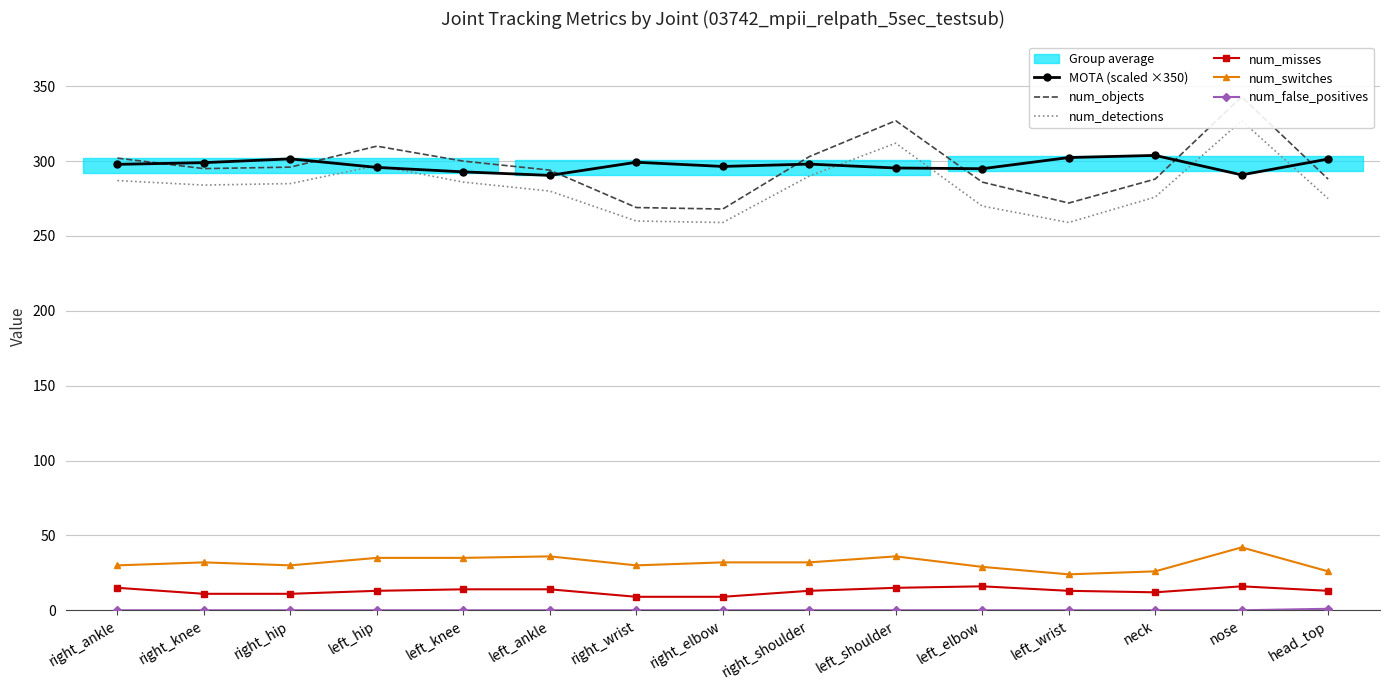

Reading right to left, transcribe all the data shown in this chart.

MOTA (scaled ×350): 301.4	290.8	303.8	302.4	294.9	295.4	298.0	296.5	299.3	290.5	292.8	295.8	301.5	299.0	297.8
num_objects: 288.0	343.0	288.0	272.0	286.0	327.0	303.0	268.0	269.0	294.0	300.0	310.0	296.0	295.0	302.0
num_detections: 275.0	327.0	276.0	259.0	270.0	312.0	290.0	259.0	260.0	280.0	286.0	297.0	285.0	284.0	287.0
num_misses: 13.0	16.0	12.0	13.0	16.0	15.0	13.0	9.0	9.0	14.0	14.0	13.0	11.0	11.0	15.0
num_switches: 26.0	42.0	26.0	24.0	29.0	36.0	32.0	32.0	30.0	36.0	35.0	35.0	30.0	32.0	30.0
num_false_positives: 1.0	0.0	0.0	0.0	0.0	0.0	0.0	0.0	0.0	0.0	0.0	0.0	0.0	0.0	0.0